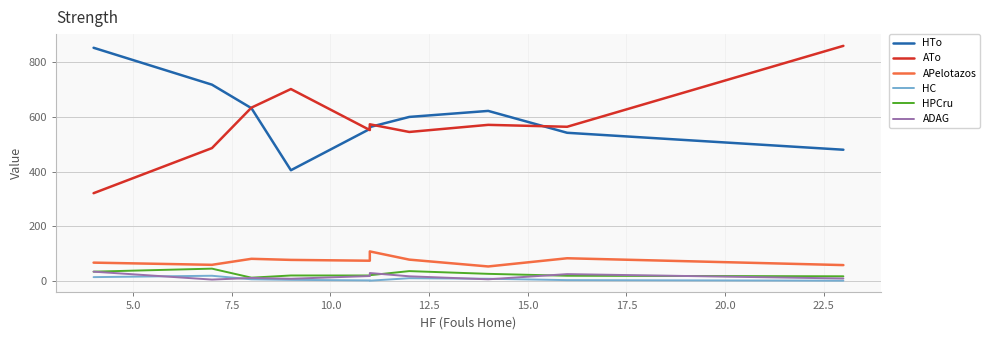

Which series ends up on top after the final intersection of HPCru and ADAG?

HPCru